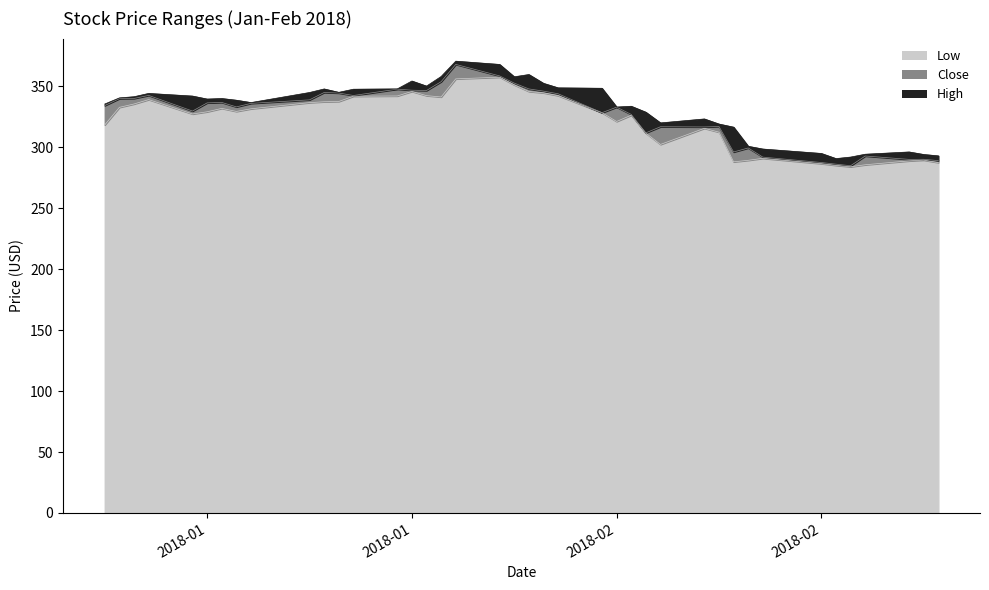

How many lines are shown in the chart?

3